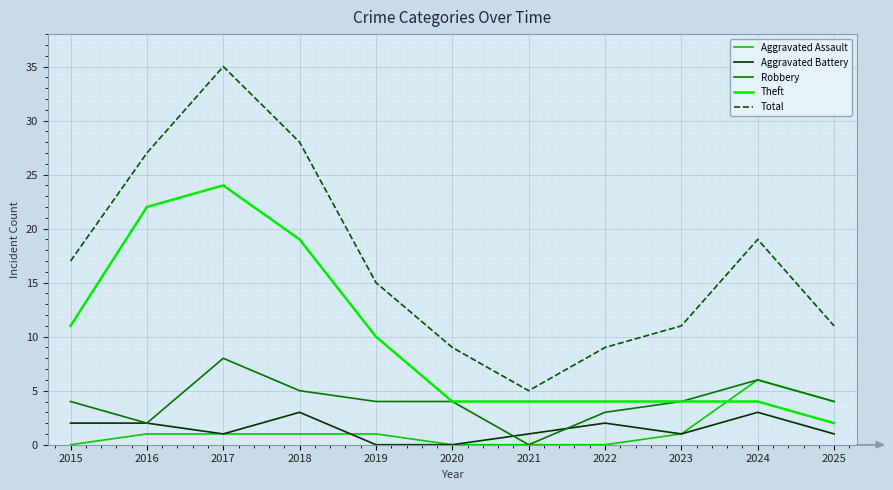

The value of Aggravated Battery at 2015 is 1. True or false?

False